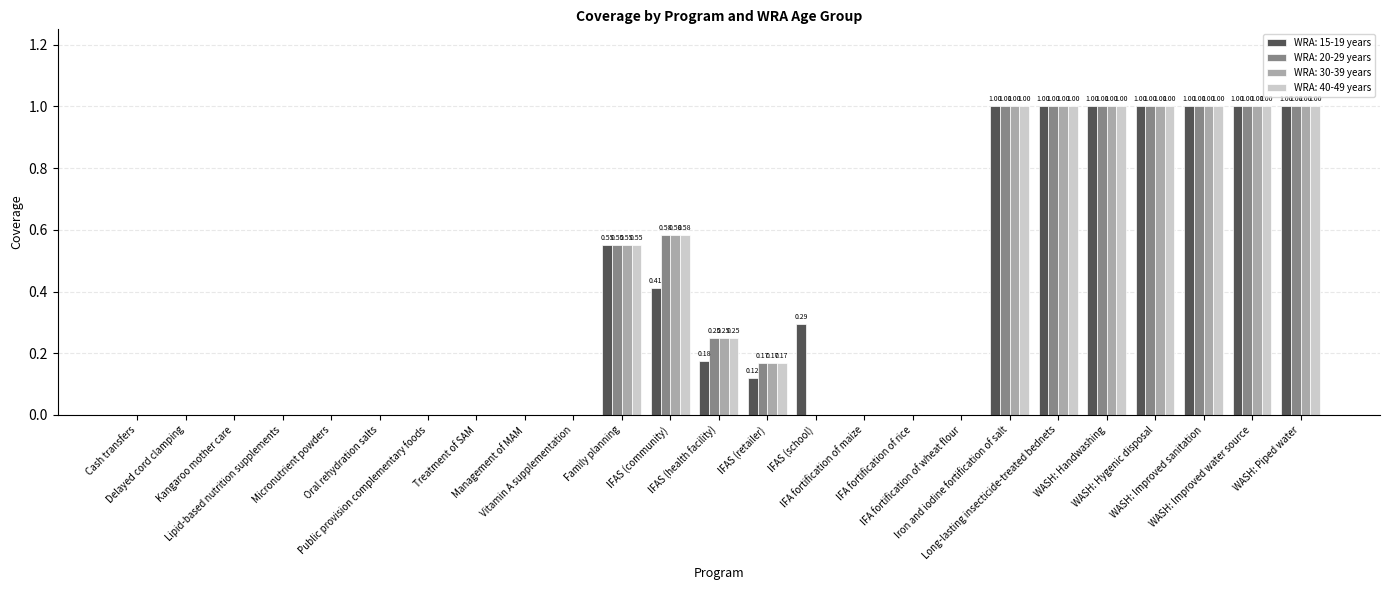

What is the sum of all WRA: 20-29 years values?

8.6